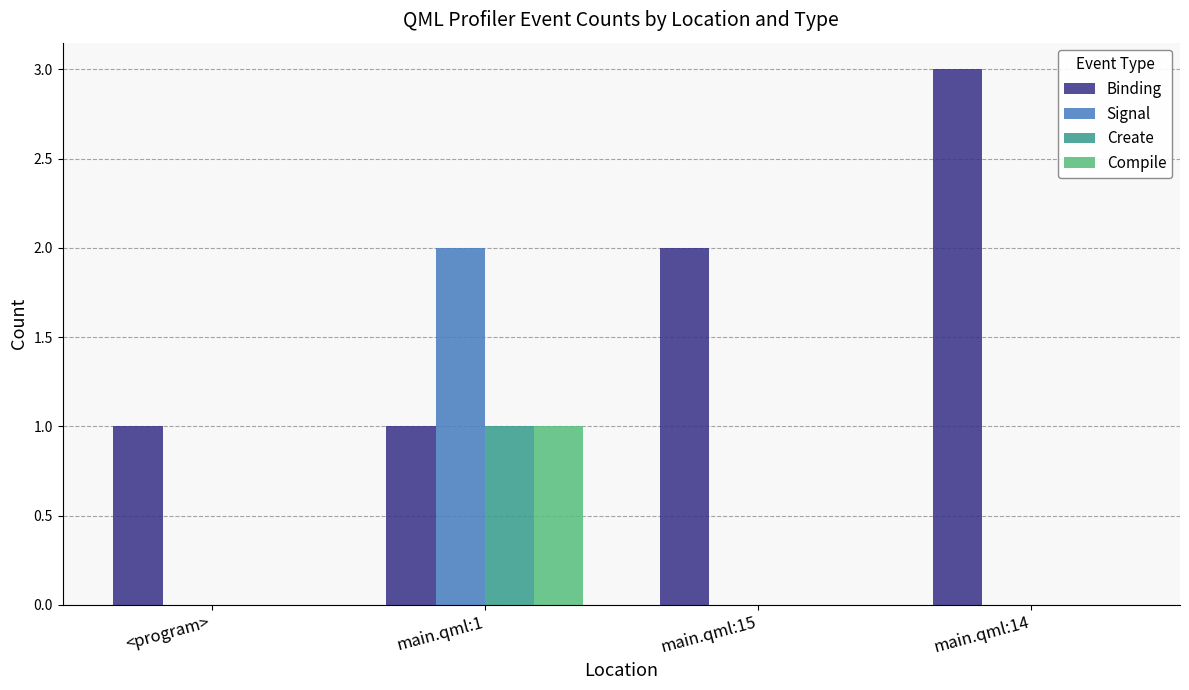

How many distinct data groups are displayed?

4